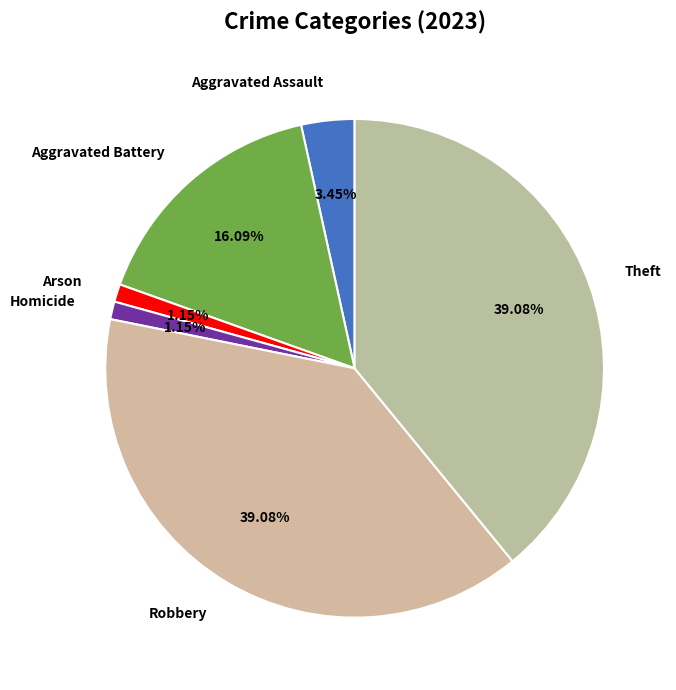

Is the sum of Arson and Aggravated Battery greater than half?

No